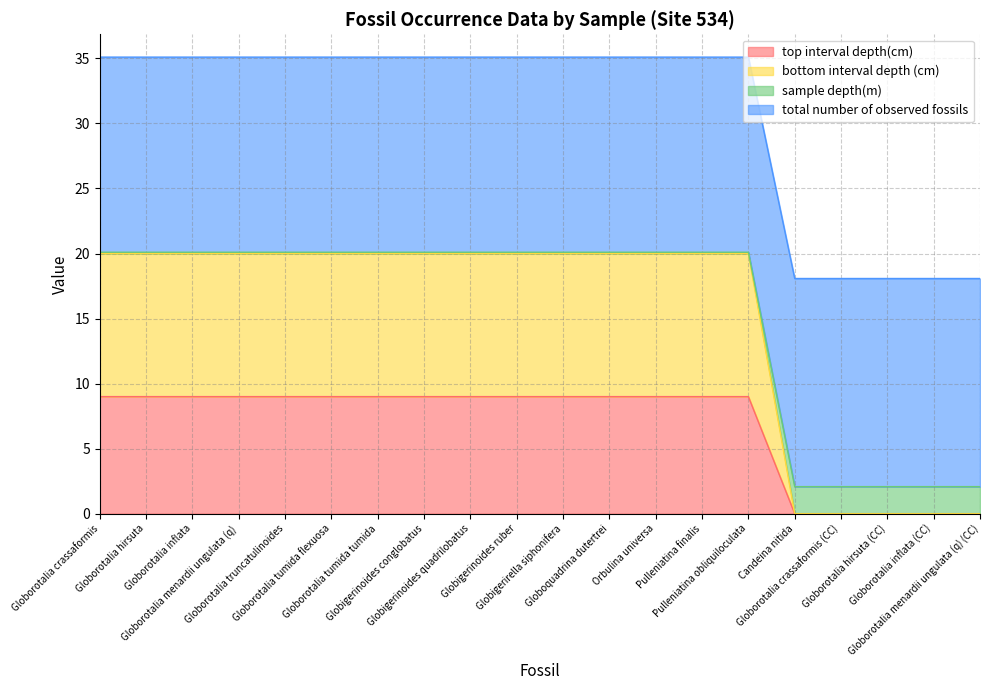

Rank the categories by top interval depth(cm) value from highest to lowest.

Globorotalia crassaformis, Globorotalia hirsuta, Globorotalia inflata, Globorotalia menardii ungulata (q), Globorotalia truncatulinoides, Globorotalia tumida flexuosa, Globorotalia tumida tumida, Globigerinoides conglobatus, Globigerinoides quadrilobatus, Globigerinoides ruber, Globigerirella siphonifera, Globoquadrina dutertrei, Orbulina universa, Pulleniatina finalis, Pulleniatina obliquiloculata, Candeina nitida, Globorotalia crassaformis (CC), Globorotalia hirsuta (CC), Globorotalia inflata (CC), Globorotalia menardii ungulata (q) (CC)